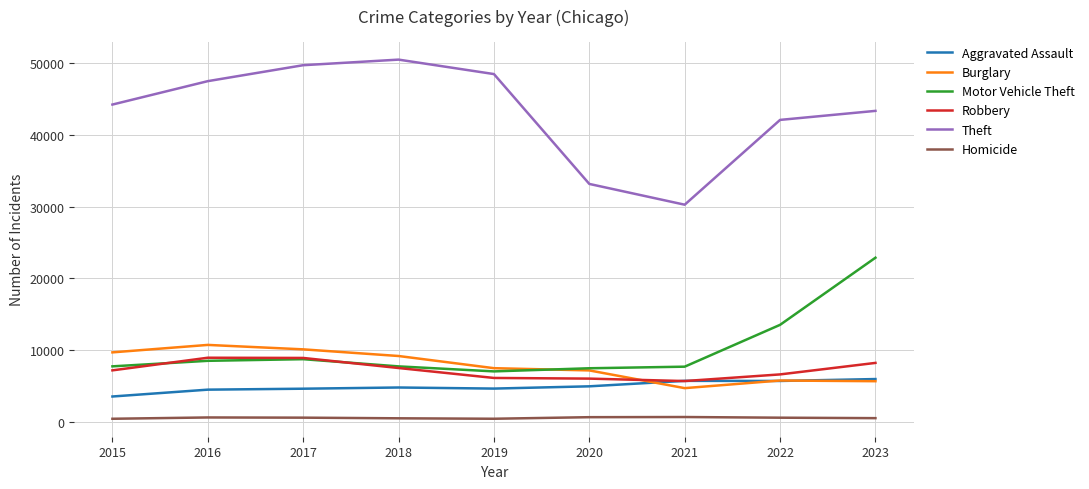

Where does the Homicide series first go above 552?

2016